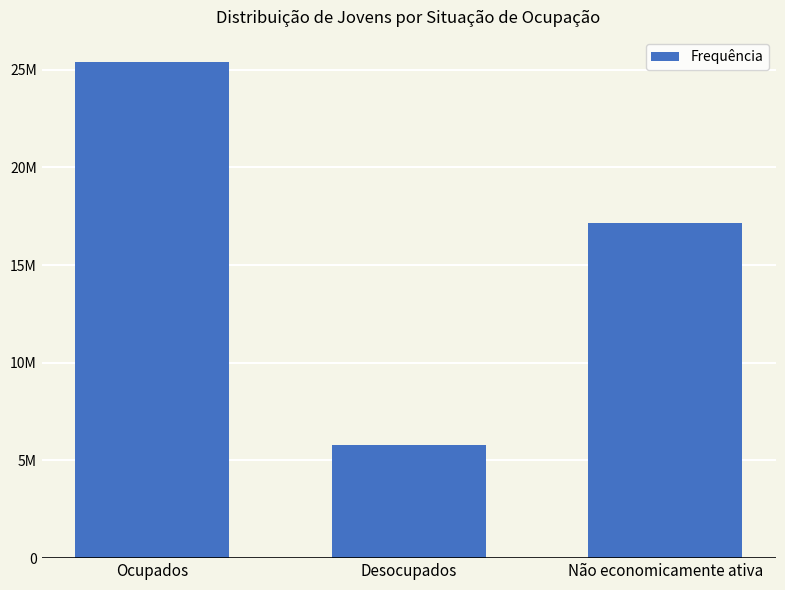

Reading right to left, list all the values displayed in this chart.

Não economicamente ativa=17174662	Desocupados=5767444	Ocupados=25403300